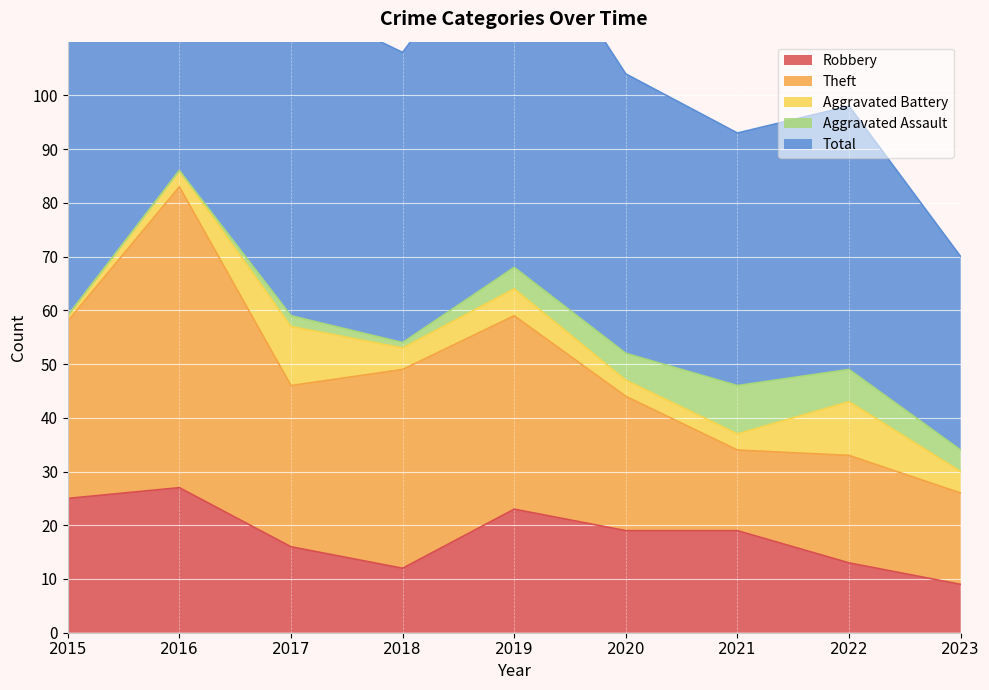

The value of Robbery at 2020 is 19. True or false?

True